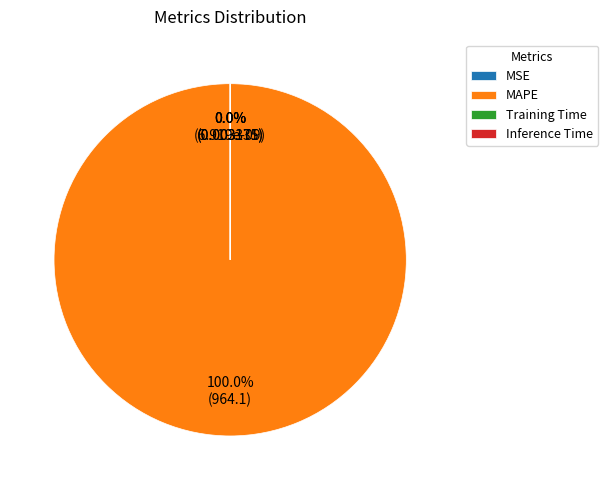

Which category has the biggest portion of the pie?

MAPE